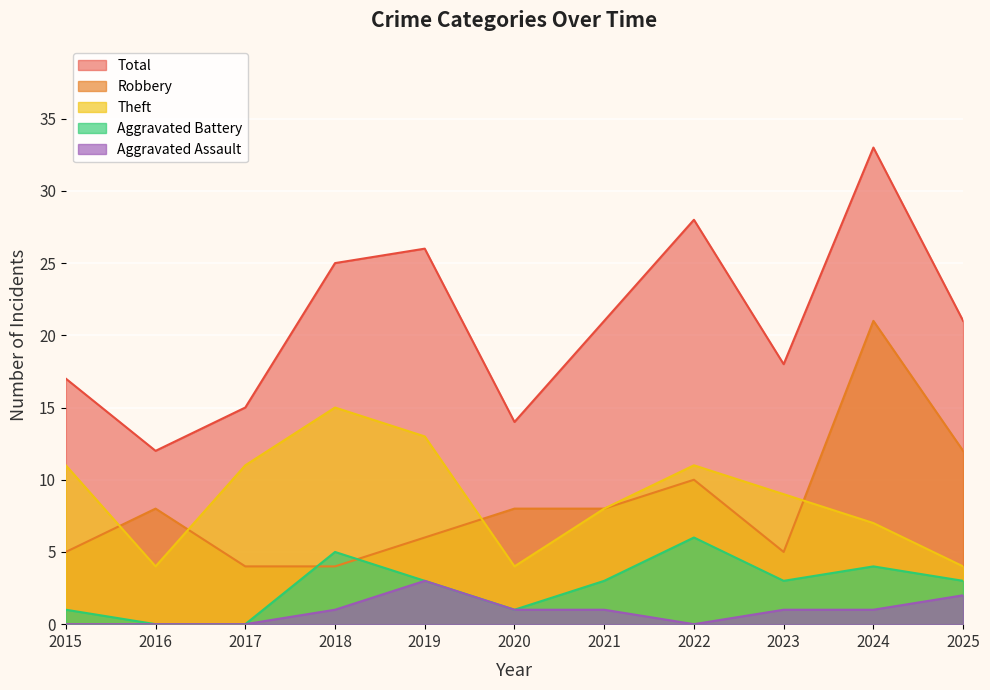

What is the approximate value of Total at 2023, to the nearest 5?

20